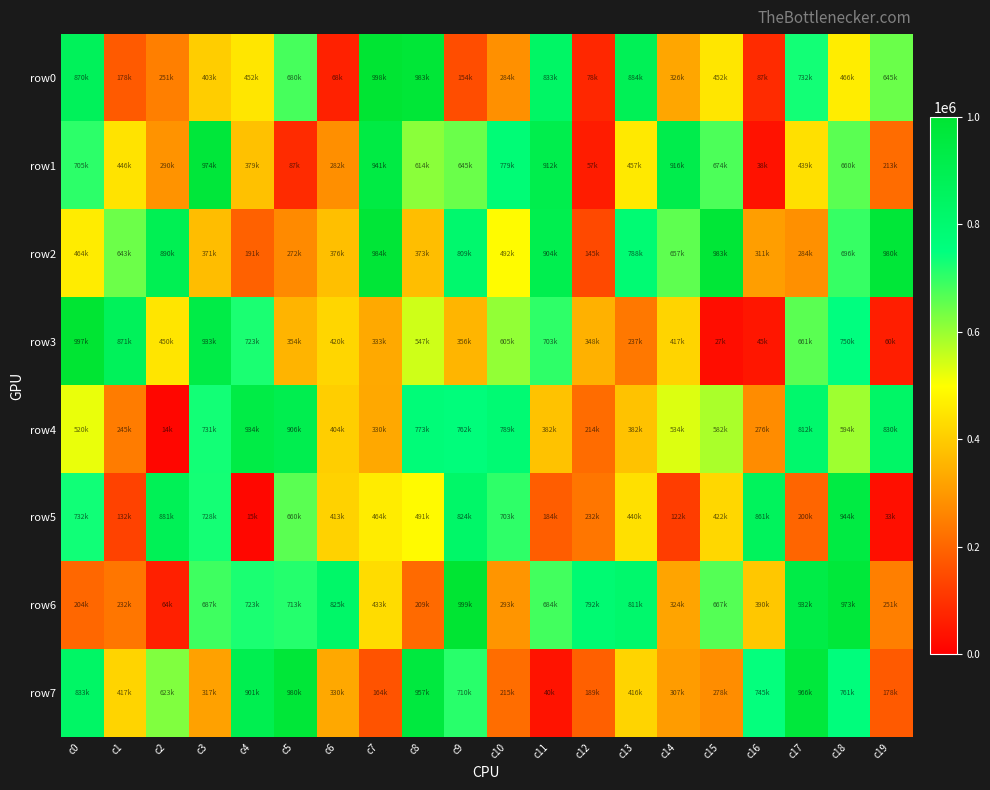

Reading left to right, extract all data points from this chart.

row0: c0=870213	c1=178091	c2=251726	c3=403896	c4=452364	c5=680620	c6=68053	c7=998121	c8=983415	c9=154278	c10=284421	c11=833074	c12=78604	c13=884559	c14=326432	c15=452532	c16=87305	c17=732053	c18=466520	c19=645809
row1: c0=705926	c1=446312	c2=290820	c3=974700	c4=379707	c5=87427	c6=282733	c7=941513	c8=614147	c9=645996	c10=779275	c11=912444	c12=57099	c13=457754	c14=916596	c15=674492	c16=38904	c17=439972	c18=660349	c19=213758
row2: c0=464075	c1=643659	c2=890958	c3=371393	c4=191829	c5=272441	c6=376238	c7=984742	c8=373135	c9=809381	c10=492800	c11=904342	c12=145723	c13=788490	c14=657215	c15=983975	c16=311108	c17=284177	c18=696053	c19=980483
row3: c0=997067	c1=871033	c2=450484	c3=933077	c4=723538	c5=354611	c6=420086	c7=333778	c8=547503	c9=356483	c10=605680	c11=703343	c12=348750	c13=237438	c14=417579	c15=27410	c16=45100	c17=661337	c18=750362	c19=60684
row4: c0=520958	c1=245001	c2=14800	c3=731639	c4=934313	c5=906912	c6=404431	c7=330459	c8=773023	c9=762434	c10=789734	c11=382372	c12=214518	c13=382311	c14=534927	c15=582916	c16=276307	c17=812402	c18=594409	c19=830395
row5: c0=732758	c1=132435	c2=881767	c3=728702	c4=15772	c5=660315	c6=413178	c7=464469	c8=491837	c9=824369	c10=703772	c11=184801	c12=232471	c13=440767	c14=122188	c15=422243	c16=861493	c17=200096	c18=944778	c19=33138
row6: c0=204962	c1=232503	c2=64855	c3=687576	c4=723941	c5=713551	c6=825842	c7=433406	c8=209425	c9=999069	c10=293421	c11=684621	c12=792003	c13=811788	c14=324105	c15=667138	c16=390634	c17=932856	c18=973680	c19=251942
row7: c0=833204	c1=417638	c2=623732	c3=317982	c4=901352	c5=980101	c6=330996	c7=164510	c8=957911	c9=710322	c10=215250	c11=40432	c12=189861	c13=416865	c14=307160	c15=278880	c16=745663	c17=966839	c18=761530	c19=178414